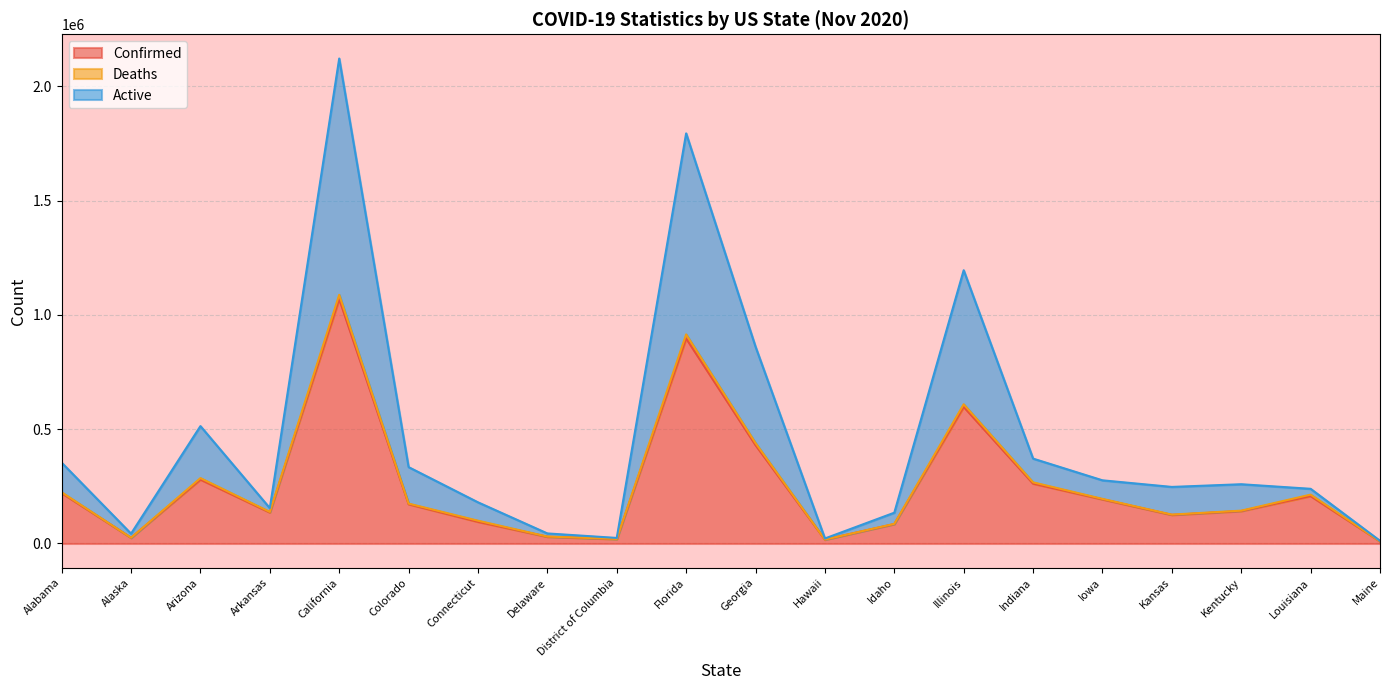

At how many categories does at least one series exceed 37962?

17